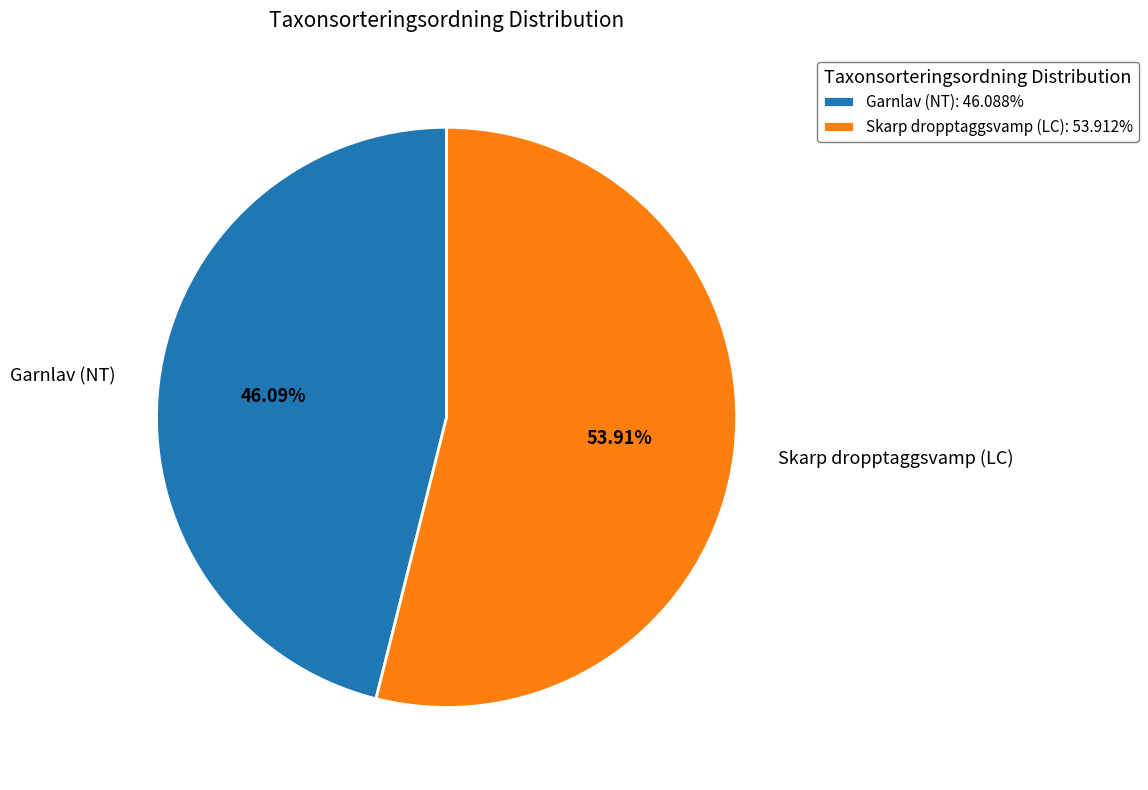

Is Garnlav (NT): 46.088% the majority of the pie?

No